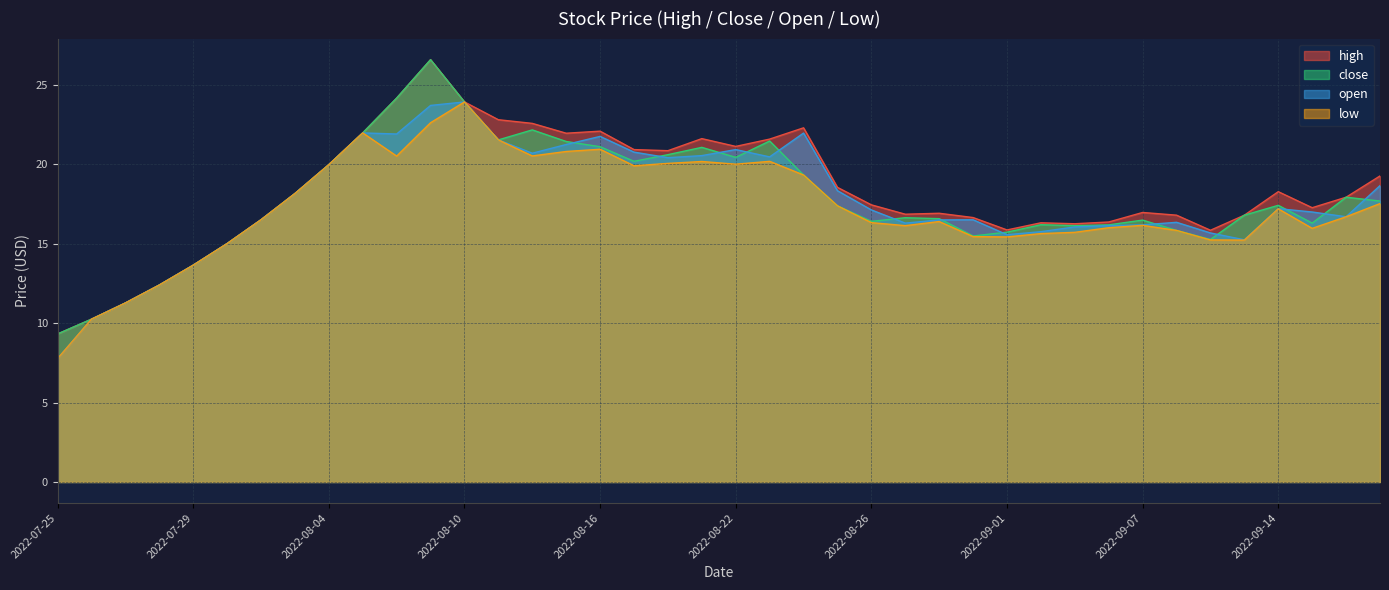

Count the number of data series in this chart.

4